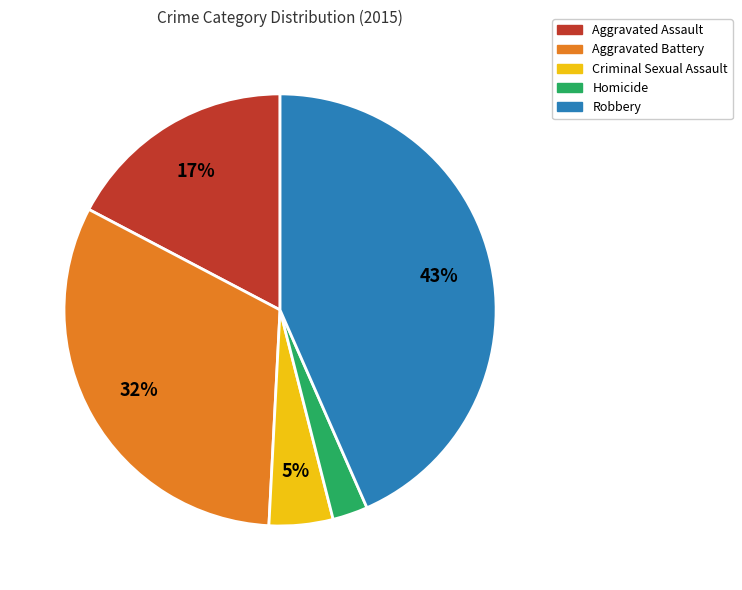

Which category has the biggest portion of the pie?

Robbery